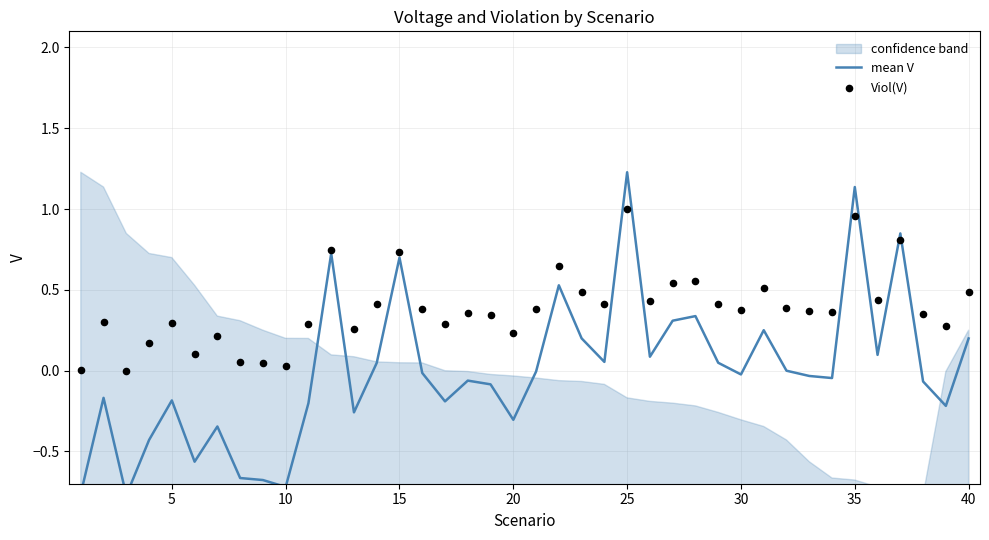

Which series contains the highest Y value?

mean V